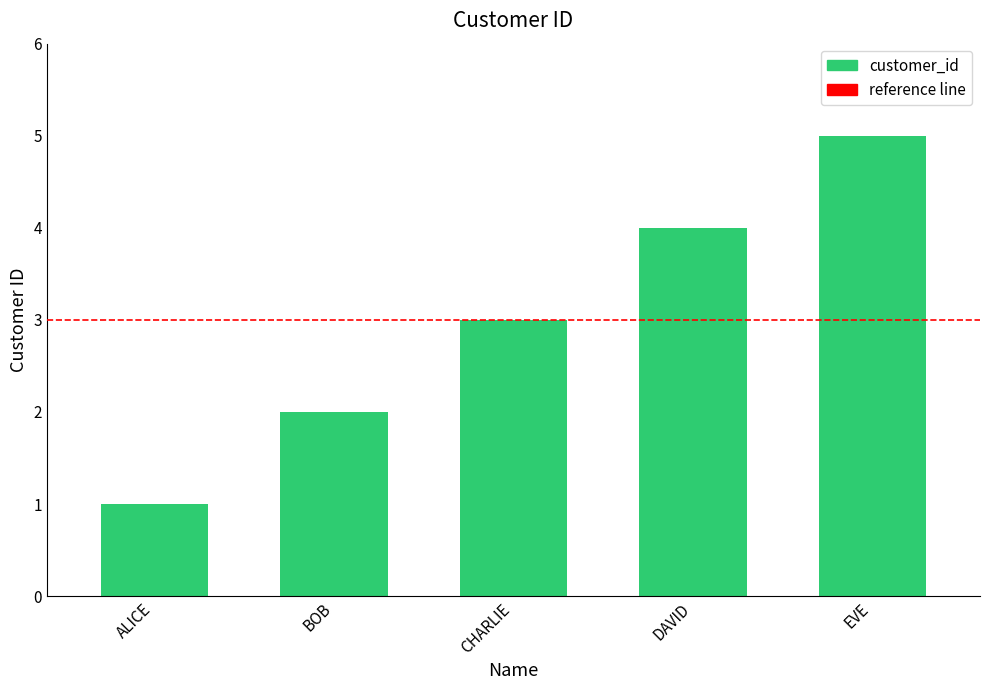

Reading right to left, what are all the values shown in this chart?

5	4	3	2	1